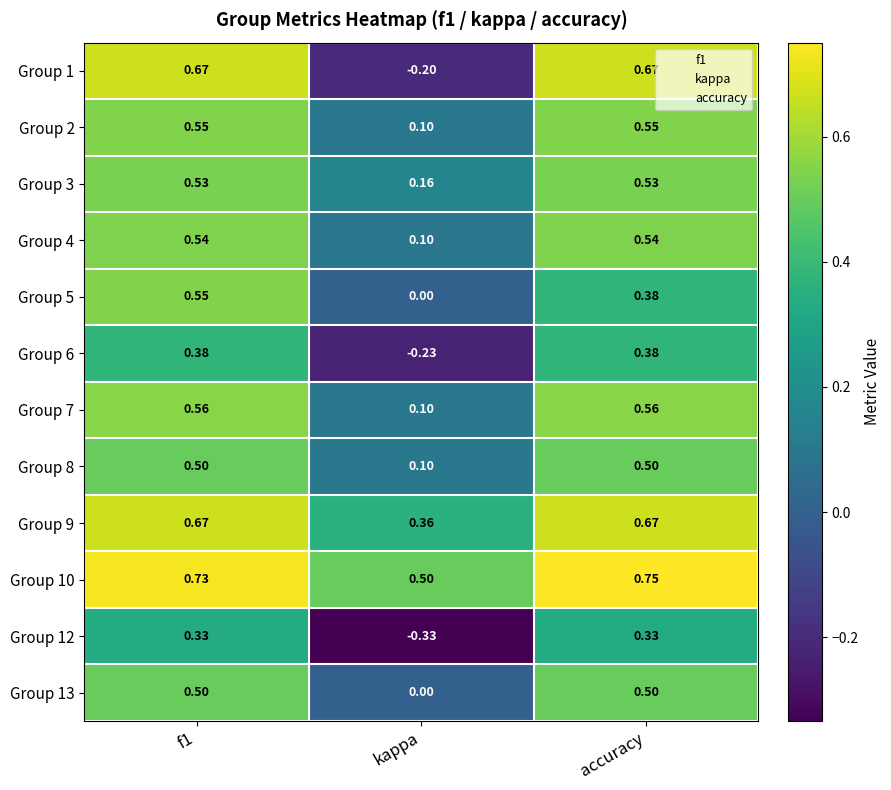

Where is Group 4 nearest to the value 0?

kappa